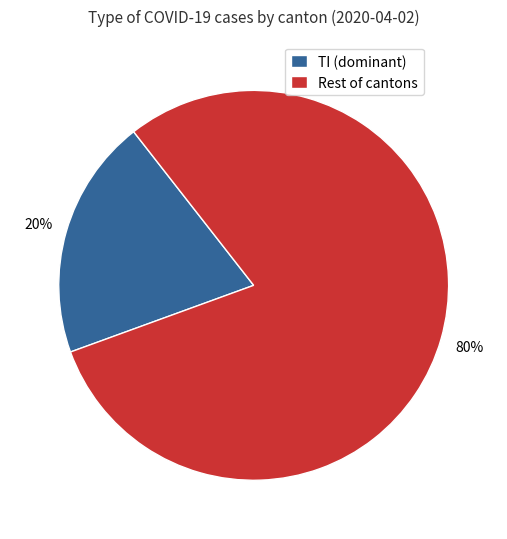

Do Rest of cantons and TI (dominant) together represent more than half of the pie?

Yes